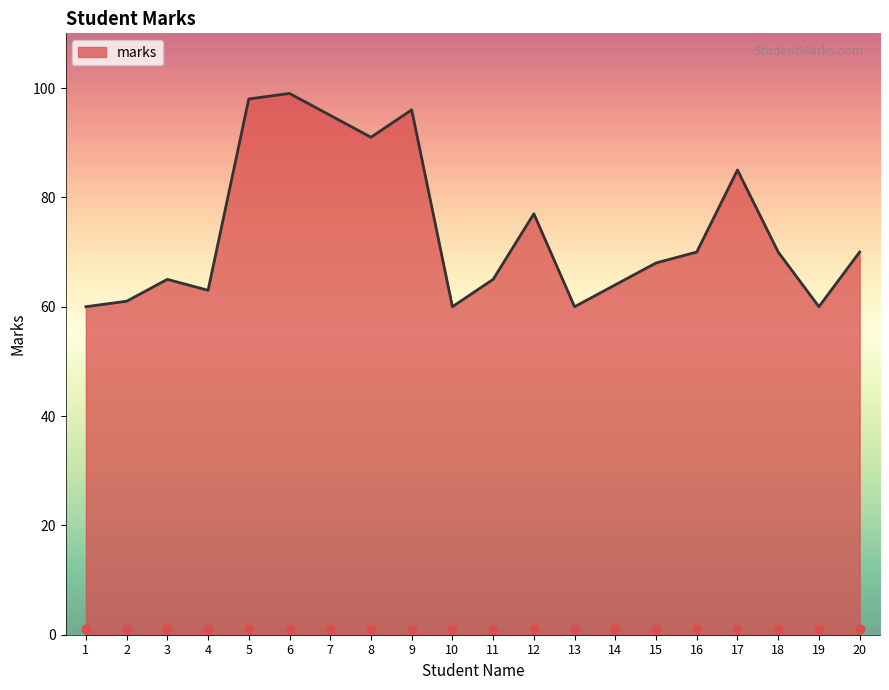

Approximately how many times larger is the value at 11 compared to 10?

1.1